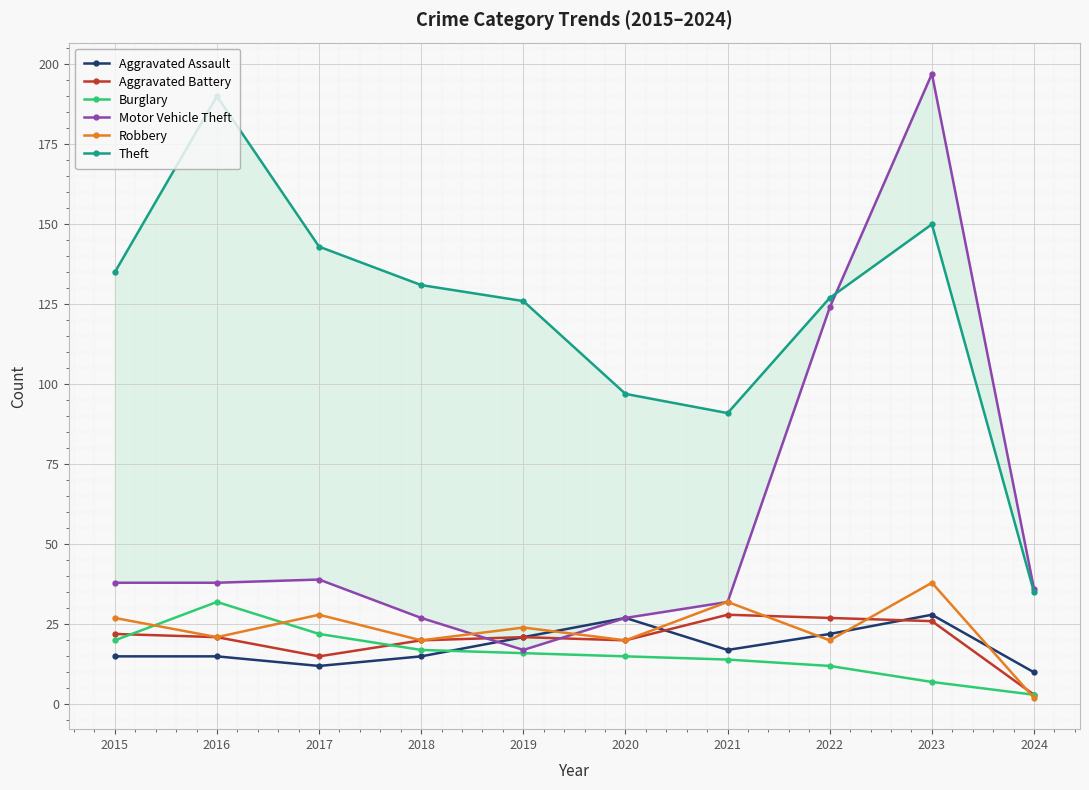

Where do Aggravated Assault and Burglary first cross each other?

2018 and 2019